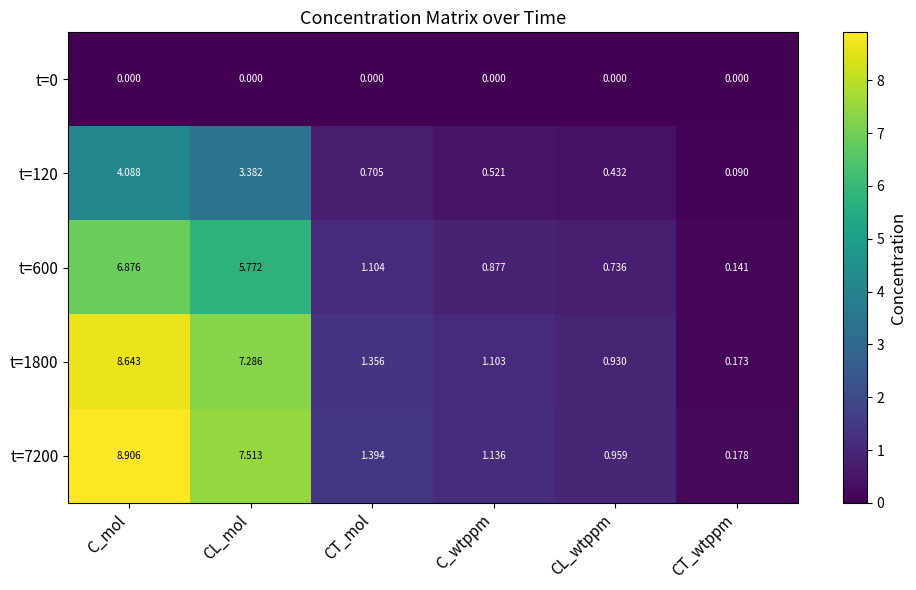

At which label does t=1800 first exceed 1?

C_mol